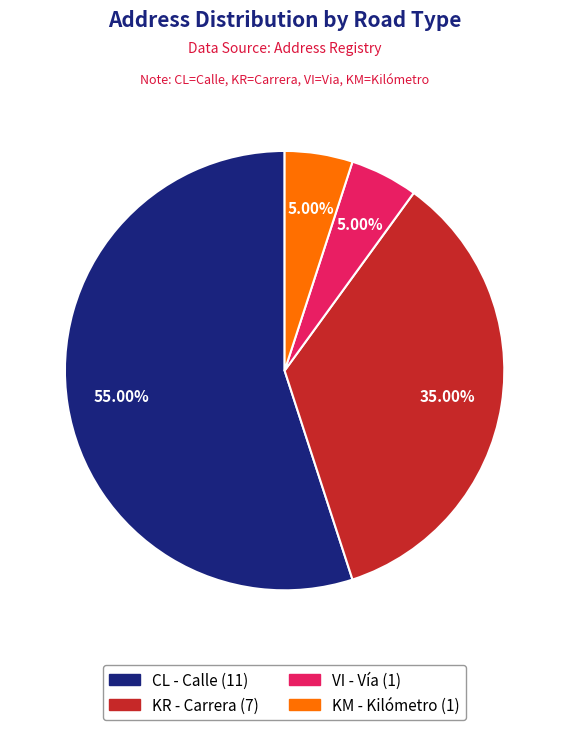

What is the largest slice in the pie chart?

CL